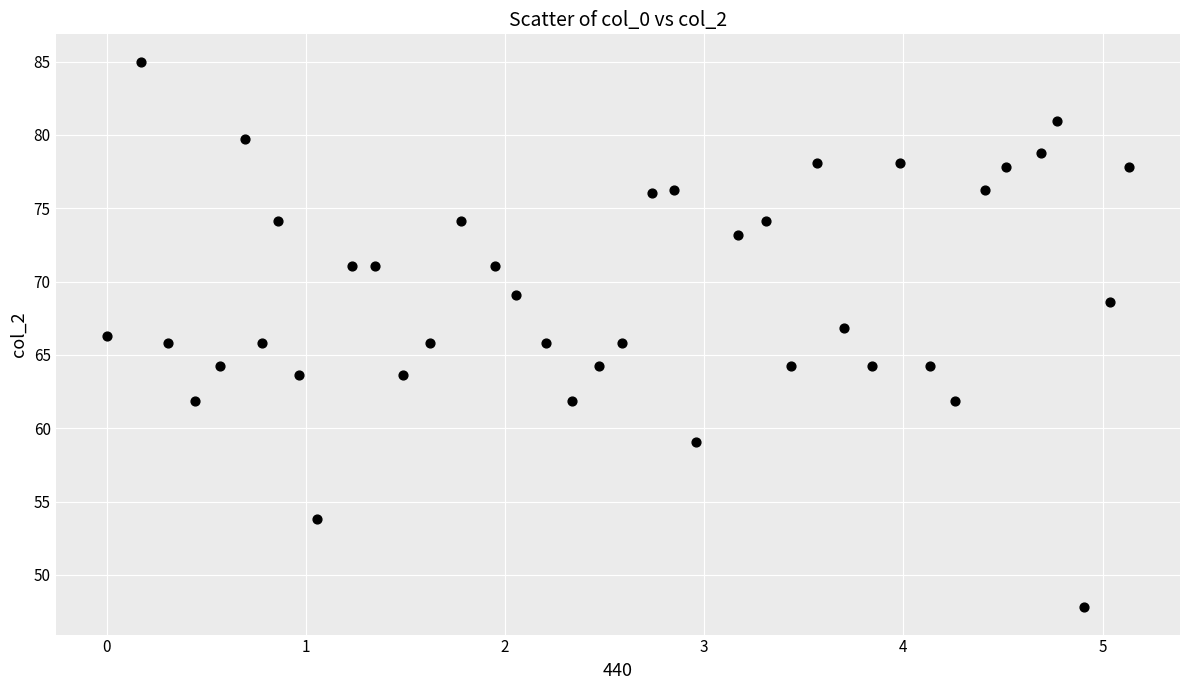

What is the range of Y values (max minus min)?

37.2